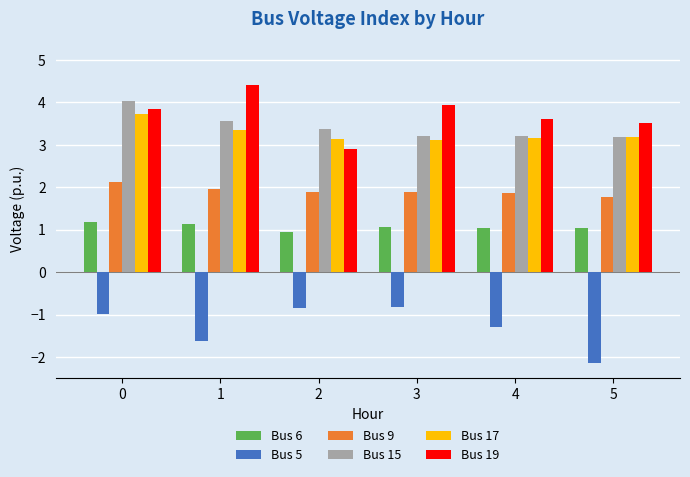

What value does the Bus 19 series have at 5?

3.5